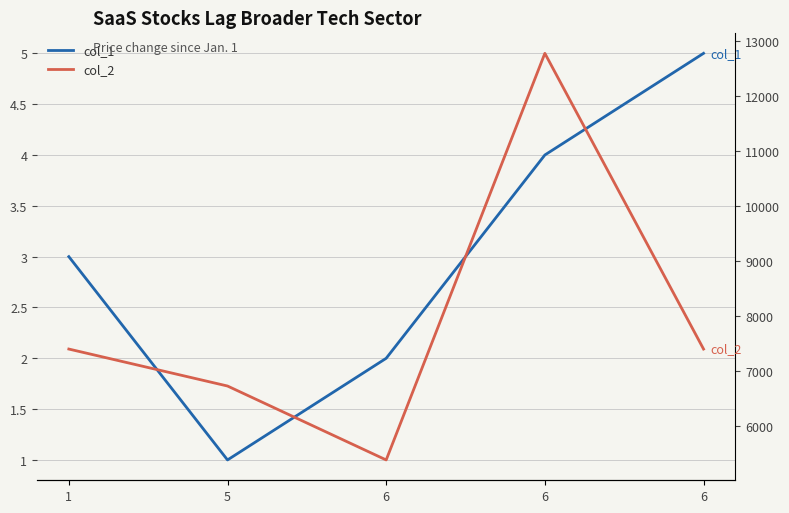

What is the maximum value for col_2?

12768